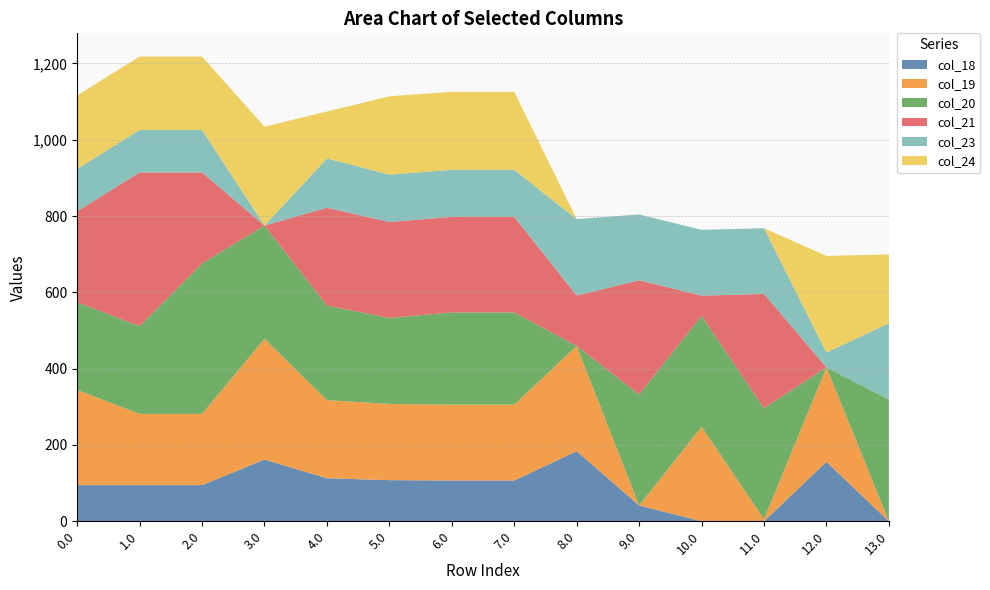

Reading right to left, transcribe all the data shown in this chart.

col_18: 0.0	155.8	0.0	0.0	41.5	183.8	106.8	106.8	107.8	112.8	161.8	94.8	94.8	94.8
col_19: 0.0	247.7	5.5	247.7	0.0	275.7	198.7	198.7	199.7	204.7	316.2	186.7	186.7	249.2
col_20: 318.9	0.0	290.9	290.9	290.9	0.0	241.9	241.9	225.4	247.9	296.9	394.4	229.9	229.9
col_21: 0.0	0.0	299.4	52.9	299.4	132.2	250.4	250.4	251.4	256.4	0.0	238.4	402.9	238.4
col_23: 200.3	38.8	172.3	172.3	172.3	200.3	123.3	123.3	124.3	129.3	0.0	111.3	111.3	111.3
col_24: 180.1	253.3	0.0	0.0	0.0	0.0	204.3	204.3	205.3	122.8	259.3	192.3	192.3	192.3